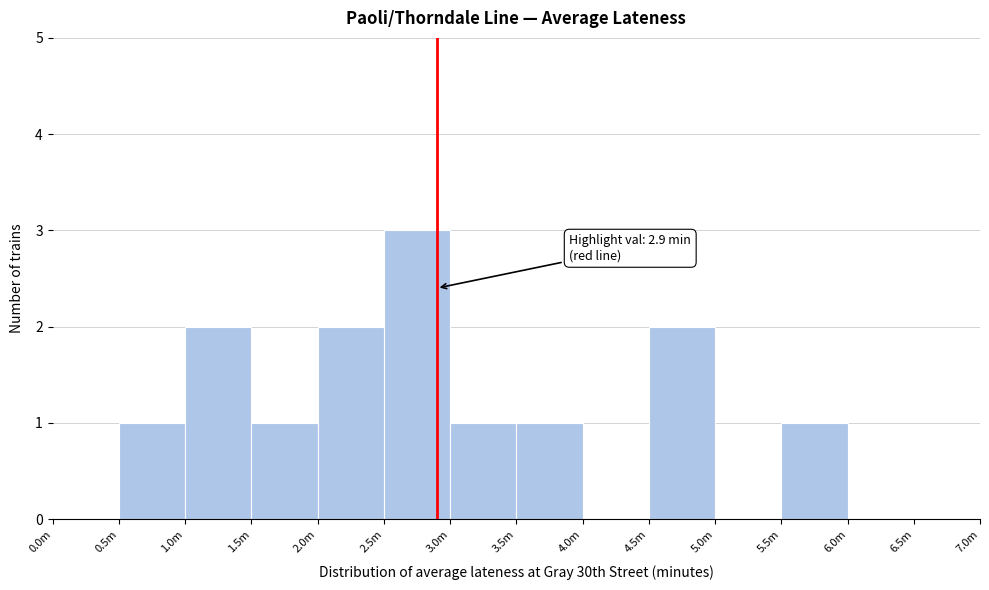

Reading left to right, extract all data points from this chart.

0.0m=0	0.5m=1	1.0m=2	1.5m=1	2.0m=2	2.5m=3	3.0m=1	3.5m=1	4.0m=0	4.5m=2	5.0m=0	5.5m=1	6.0m=0	6.5m=0